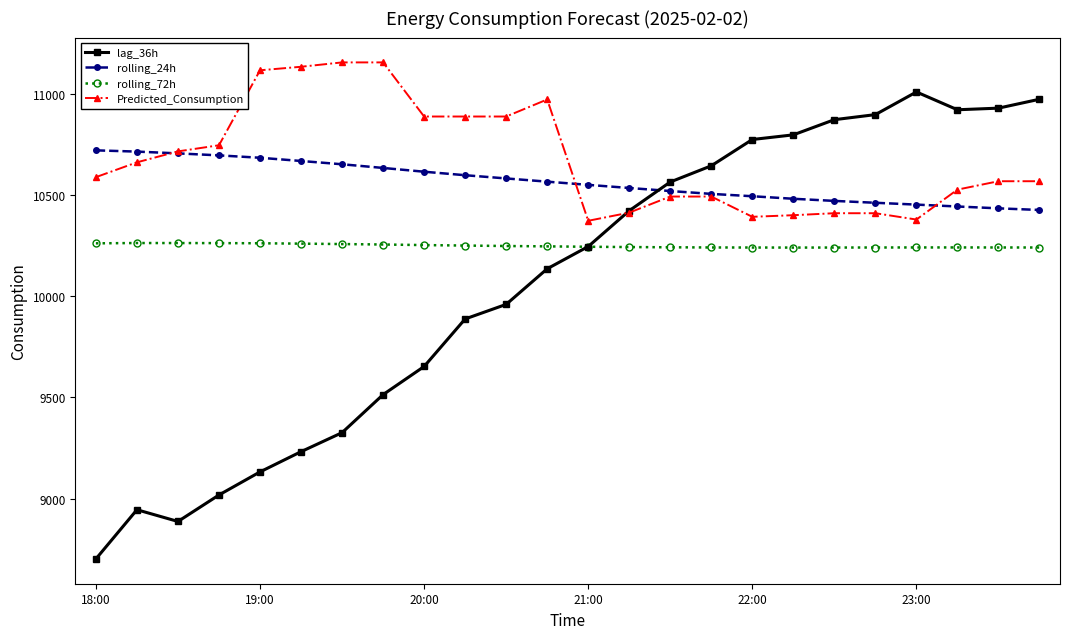

True or false: rolling_24h and rolling_72h intersect in this chart.

False